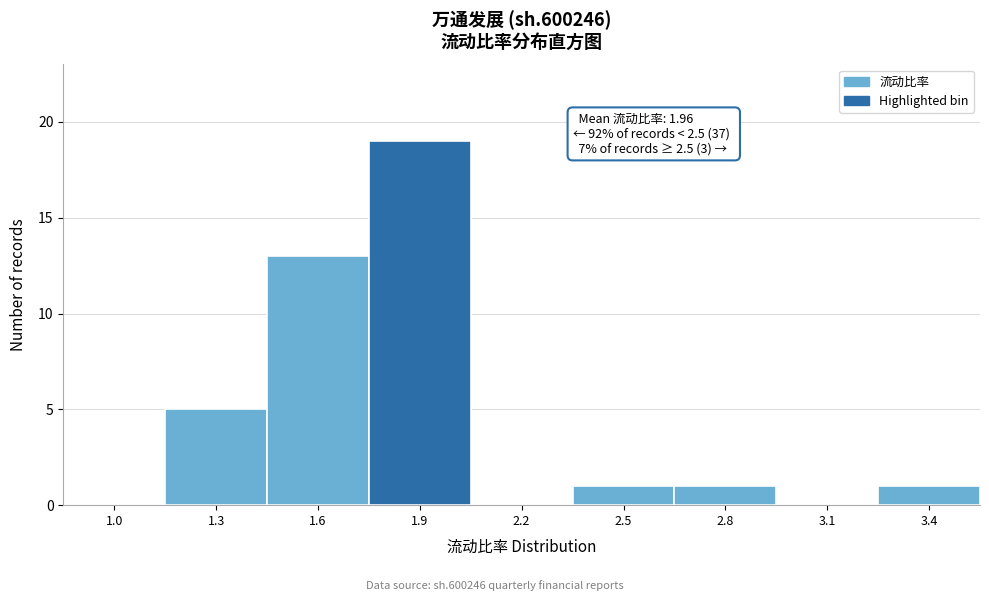

Reading left to right, list all the values displayed in this chart.

1.0=0	1.3=5	1.6=13	1.9=19	2.2=0	2.5=1	2.8=1	3.1=0	3.4=1